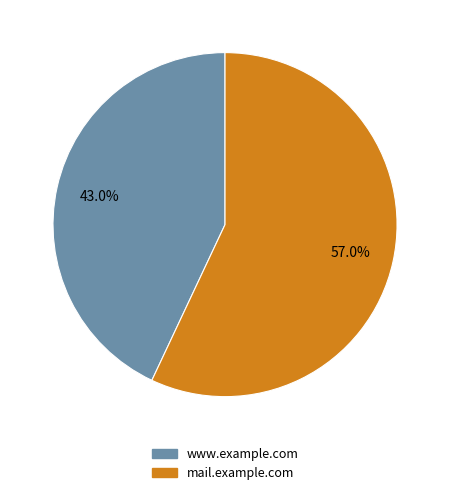

To the nearest percent, what is the difference between the www.example.com and mail.example.com slice percentages?

14%